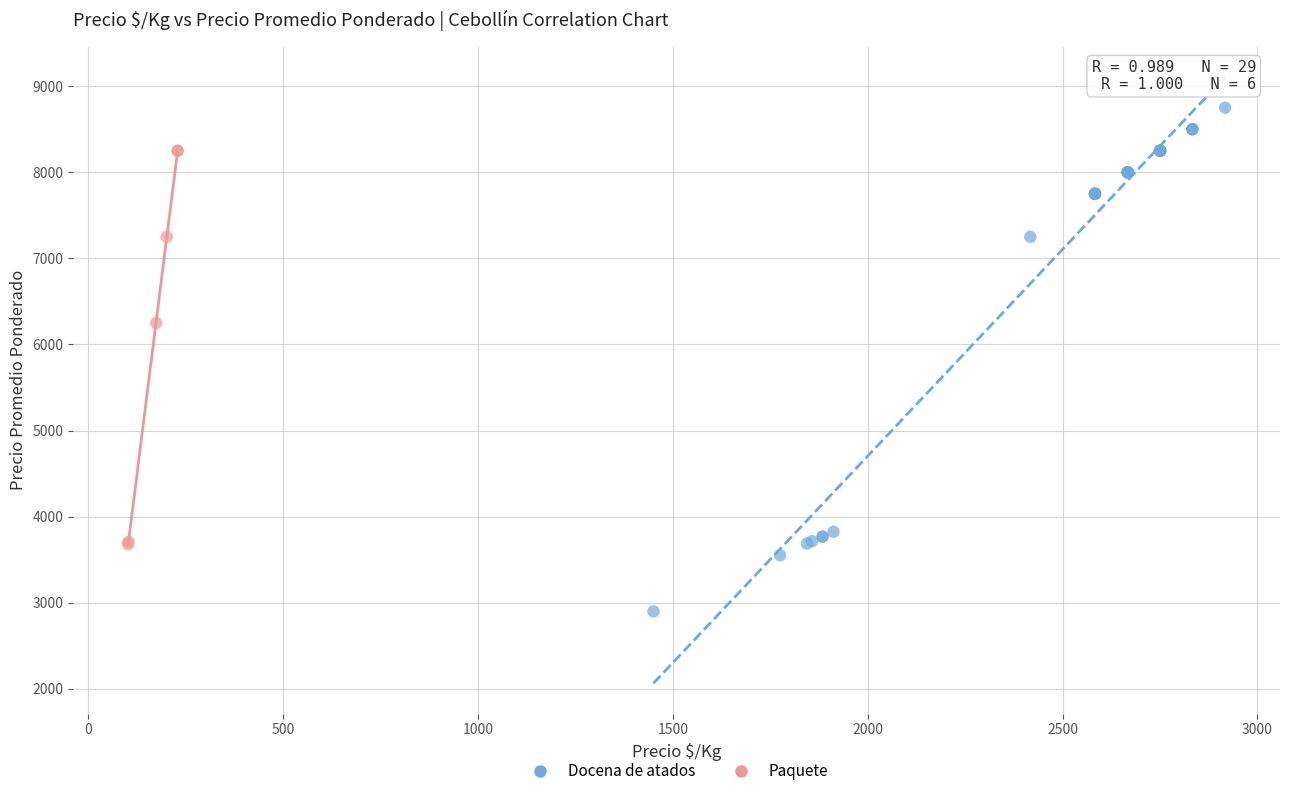

What are all the series names shown in the legend?

Docena de atados, Paquete